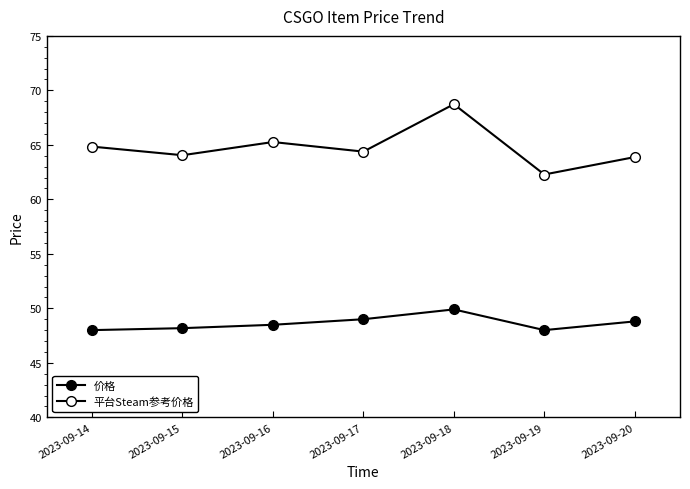

What is the value of the 价格 point at the 5th from the left?

49.9